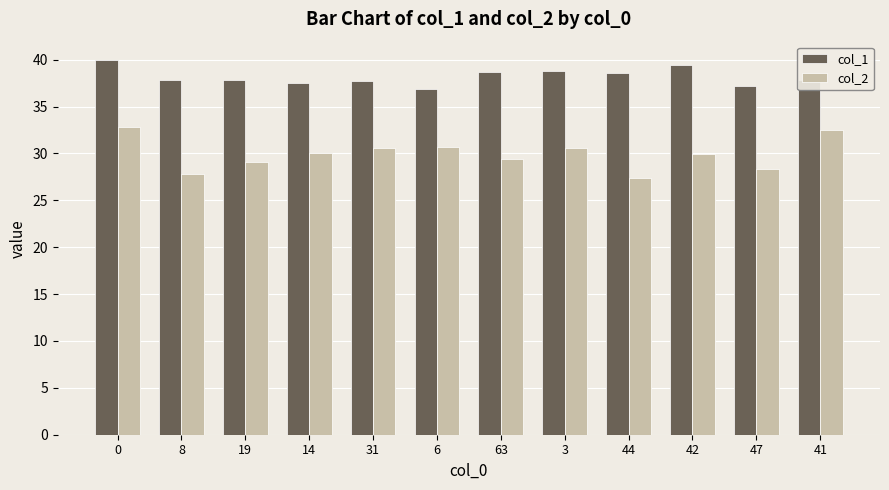

The value of col_1 at 3 is 56.8. True or false?

False